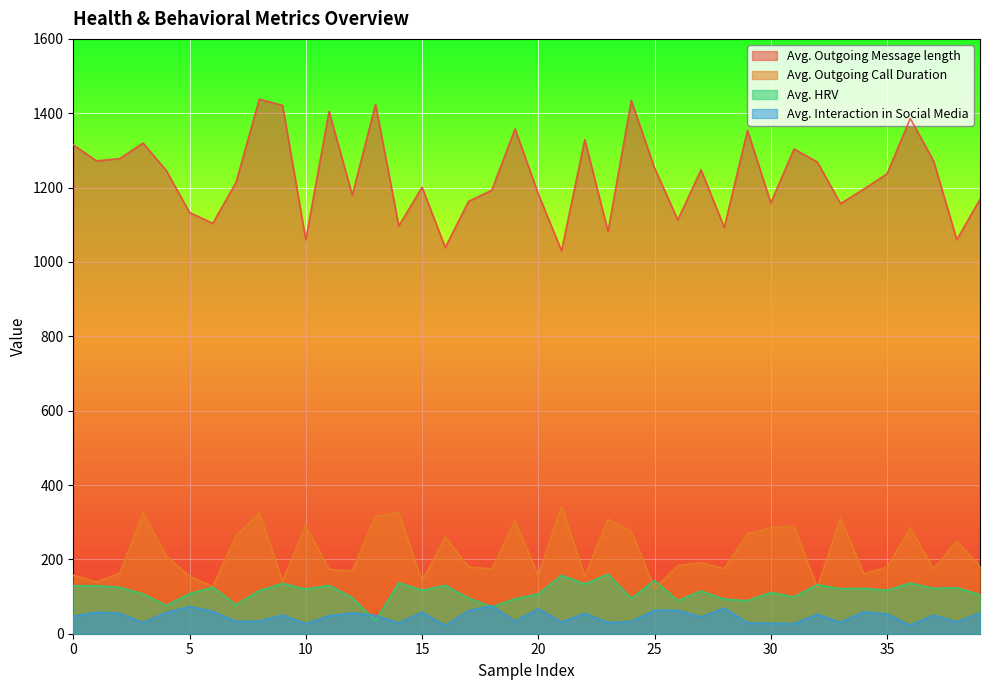

What is the sum of all Avg. Interaction in Social Media values?

1852